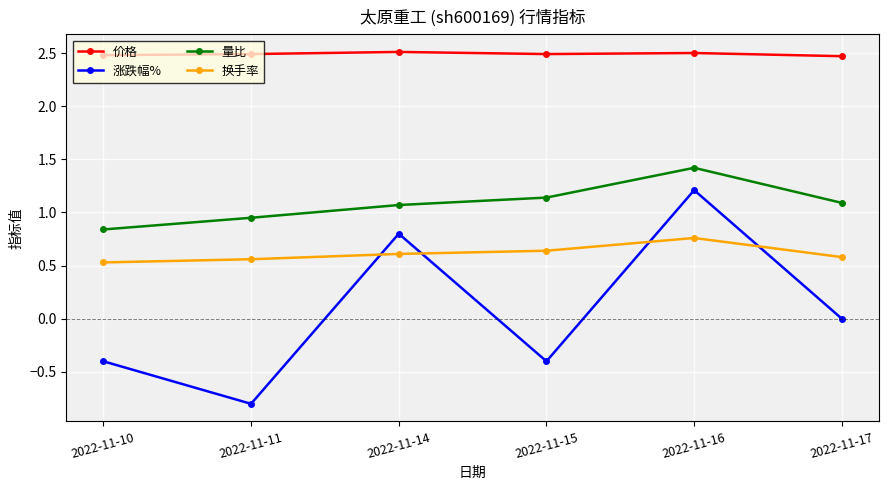

True or false: 换手率 has more than 0 points higher than both neighbors.

True